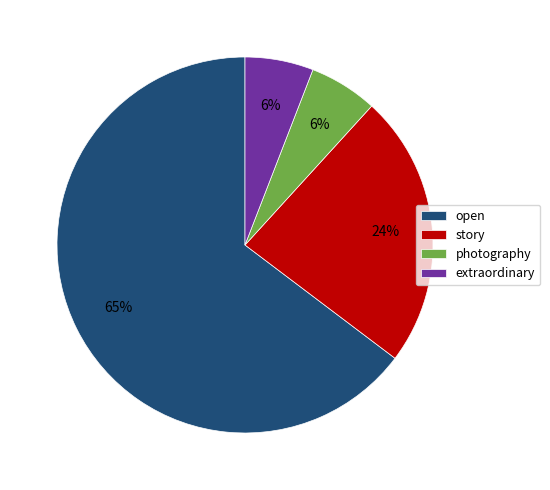

The photography slice represents 13% of the pie. True or false?

False